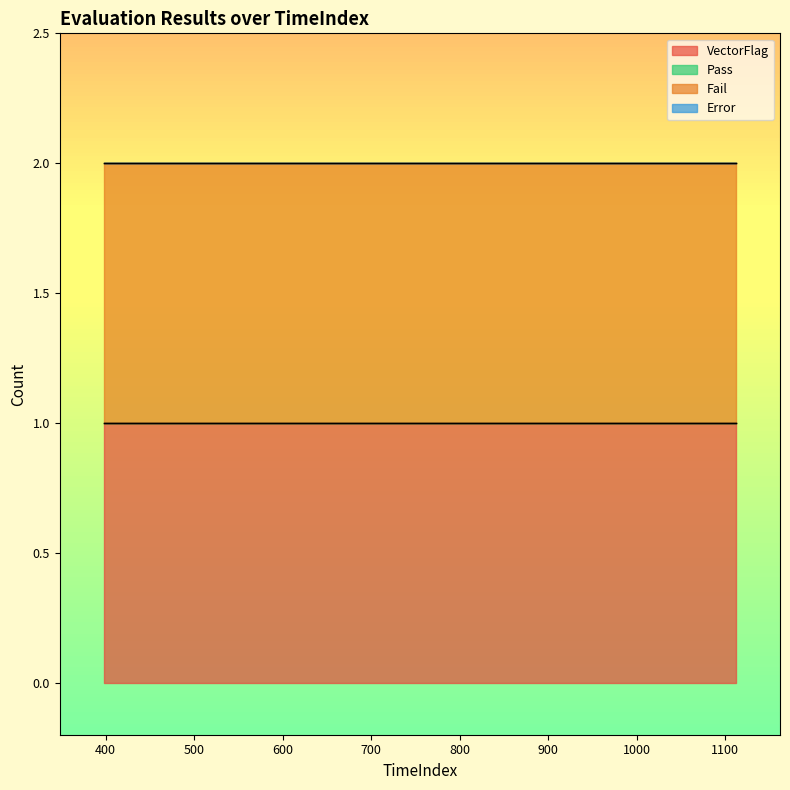

True or false: Pass has more than 1 interior local peaks.

False